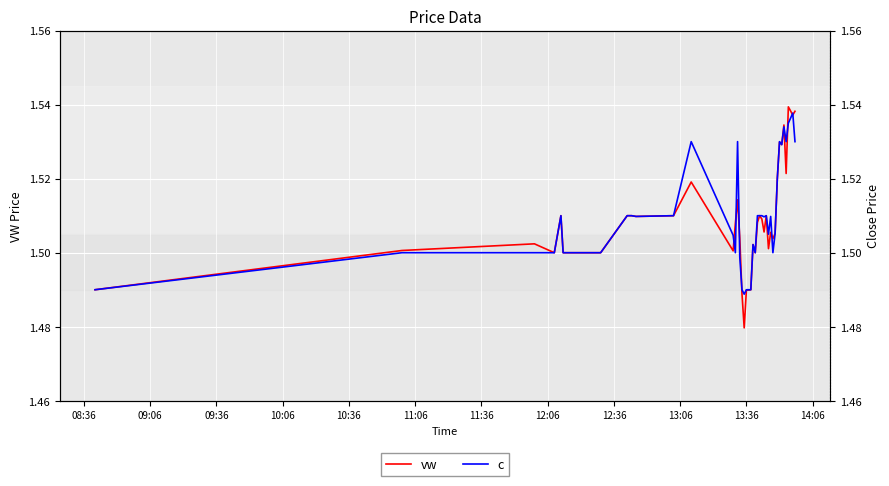

List the series in order of their peak value, highest first.

vw, c